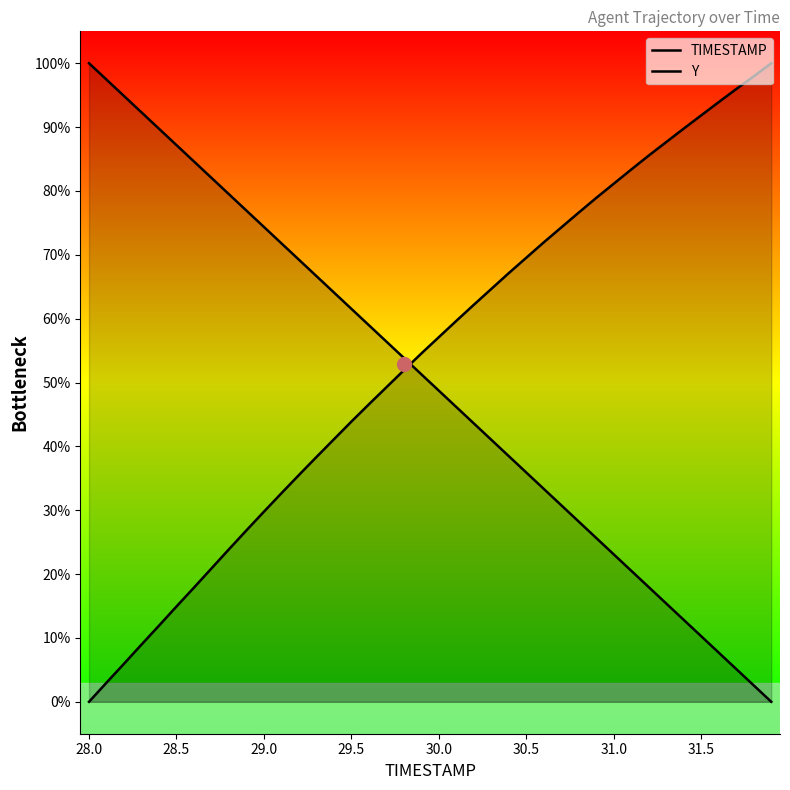

What is the label of the 25th point from the right?

29.5